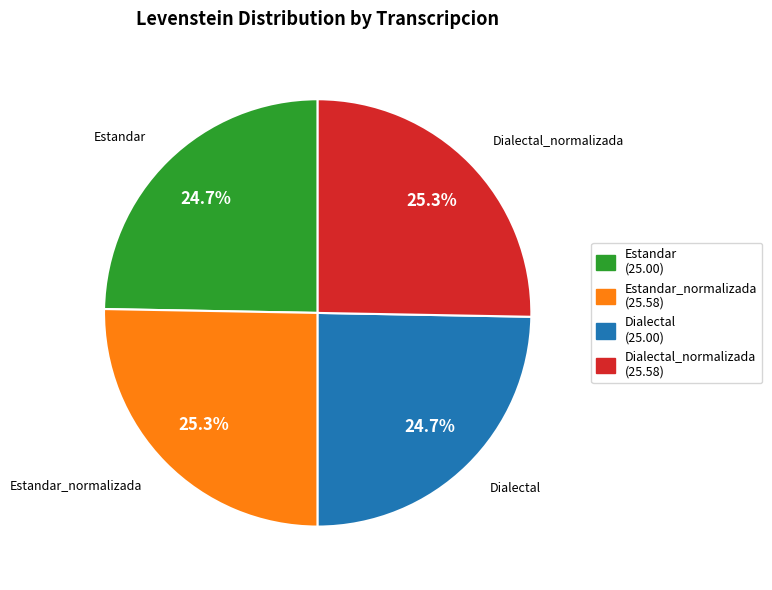

How much of the chart is everything except Dialectal_normalizada (25.58)?

74.7%